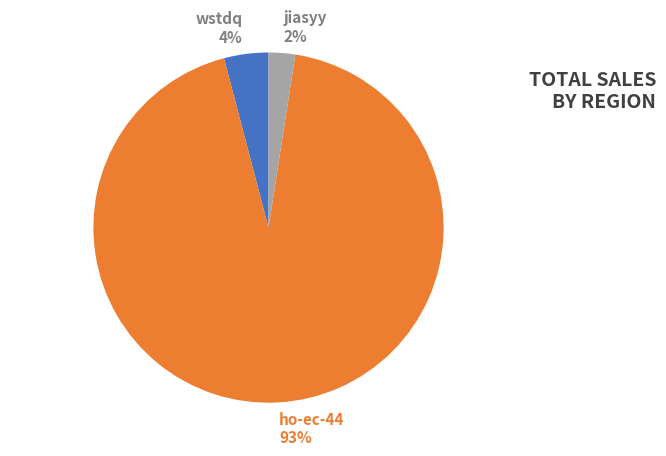

To the nearest percent, what percentage of the pie is wstdq?

4%